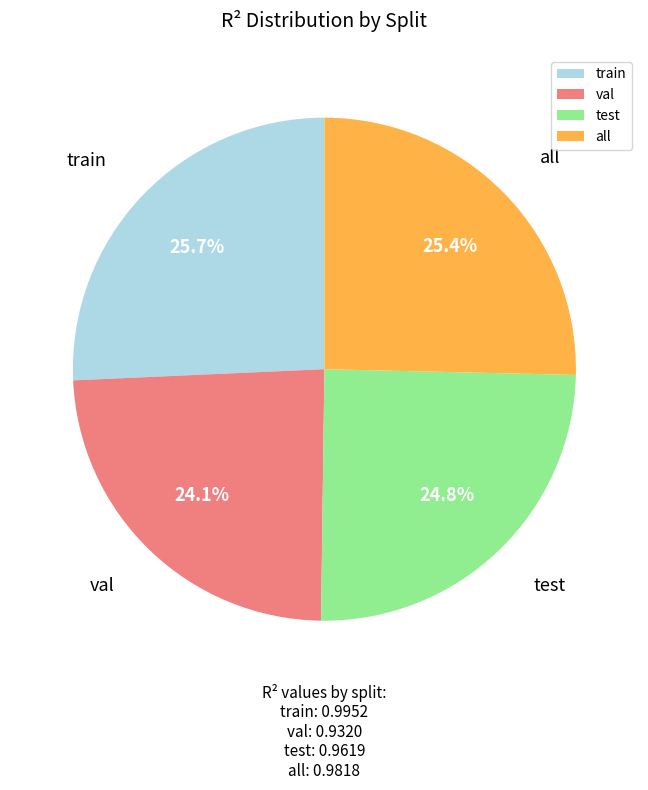

The val slice represents 37% of the pie. True or false?

False